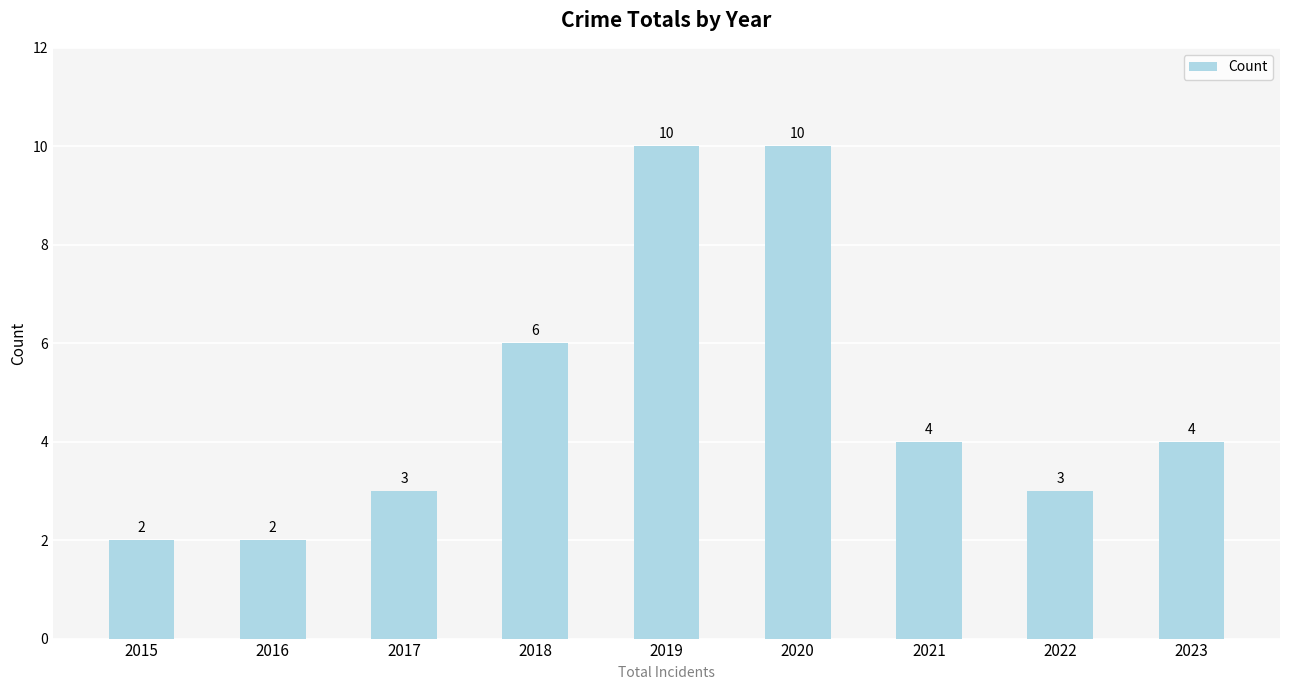

What is the difference between the maximum and minimum values?

8